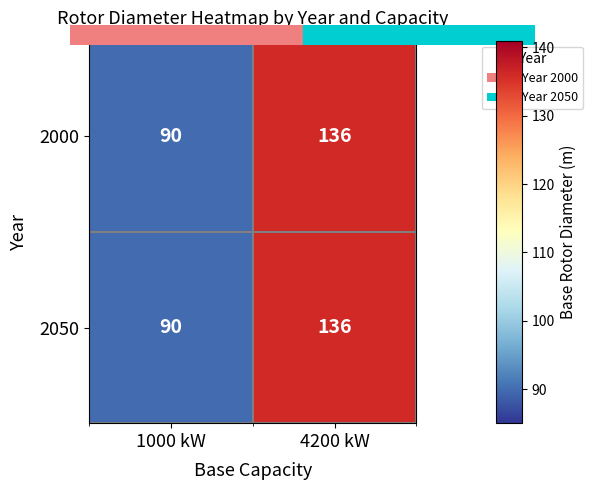

Which label corresponds to the largest value in the chart?

4200 kW